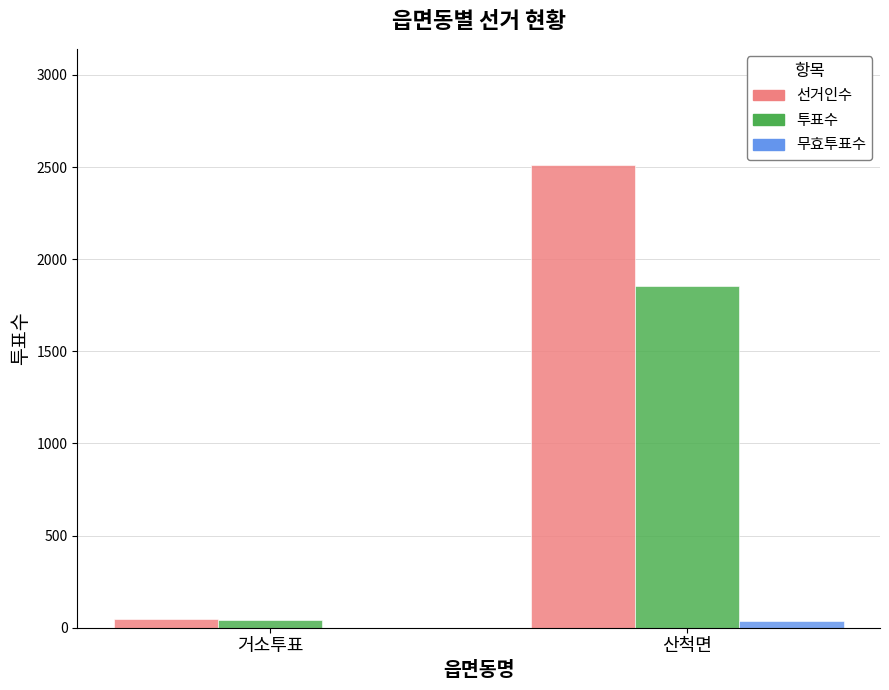

Does the chart contain stacked bars?

No